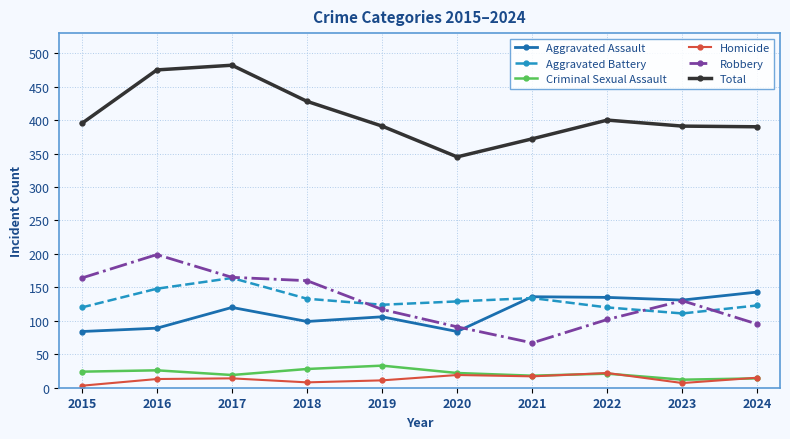

Which series has the largest total across all categories?

Total